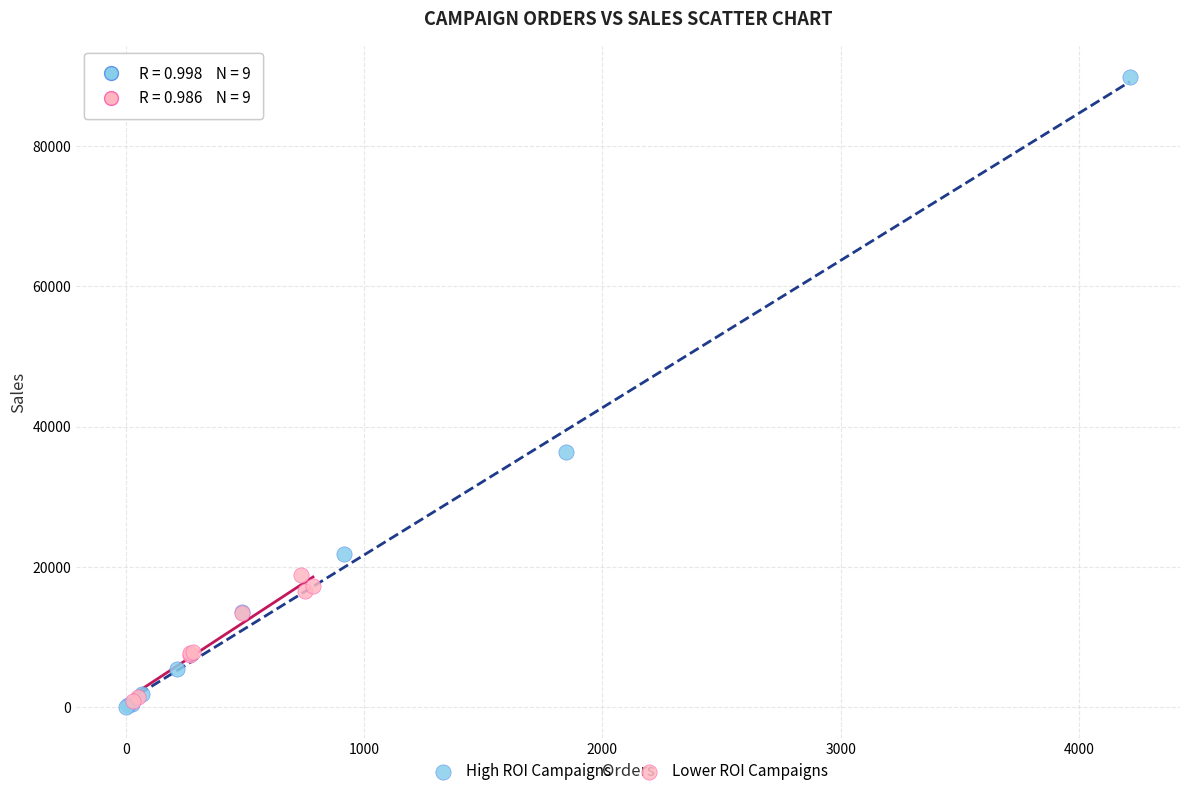

Which series has the widest spread of Y values?

High ROI Campaigns